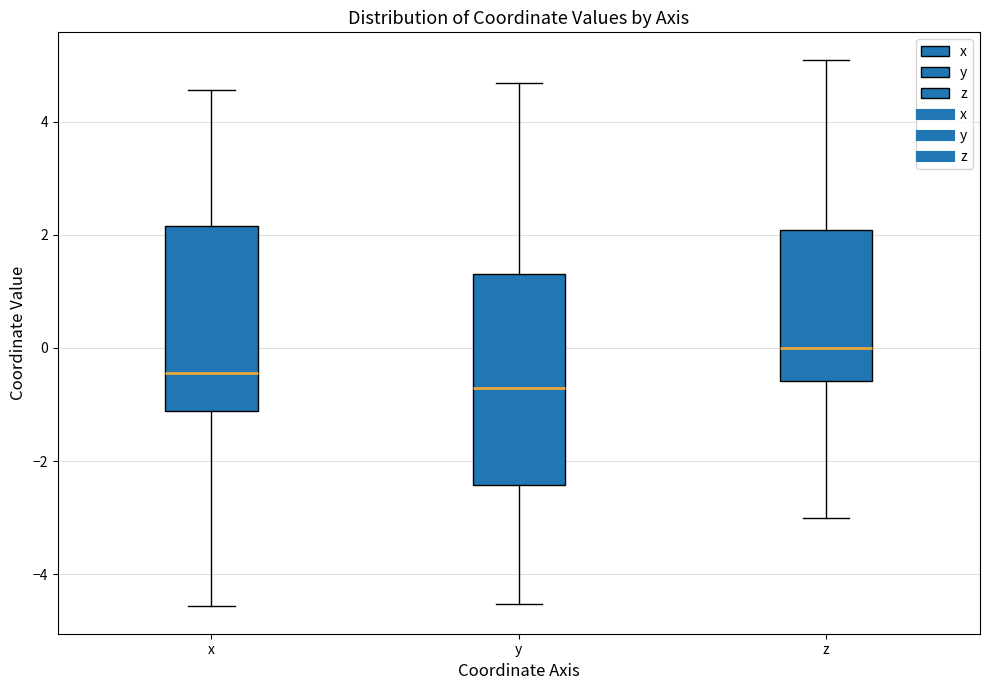

Reading left to right, read every box against the y-axis: the position of its median line, the range the box covers, and the ends of its whiskers. The values are not printed on the chart, so give them approximately, as read against the axis.

x: median -0.4, box -1.2 to 2.2, whiskers -4.6 to 4.6
y: median -0.8, box -2.4 to 1.4, whiskers -4.6 to 4.6
z: median 0.0, box -0.6 to 2.0, whiskers -3.0 to 5.0